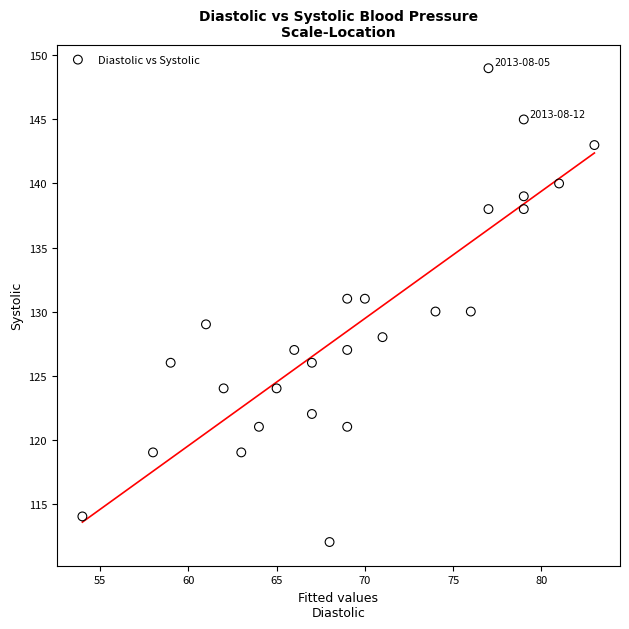

What is the range of X values (max minus min)?

29